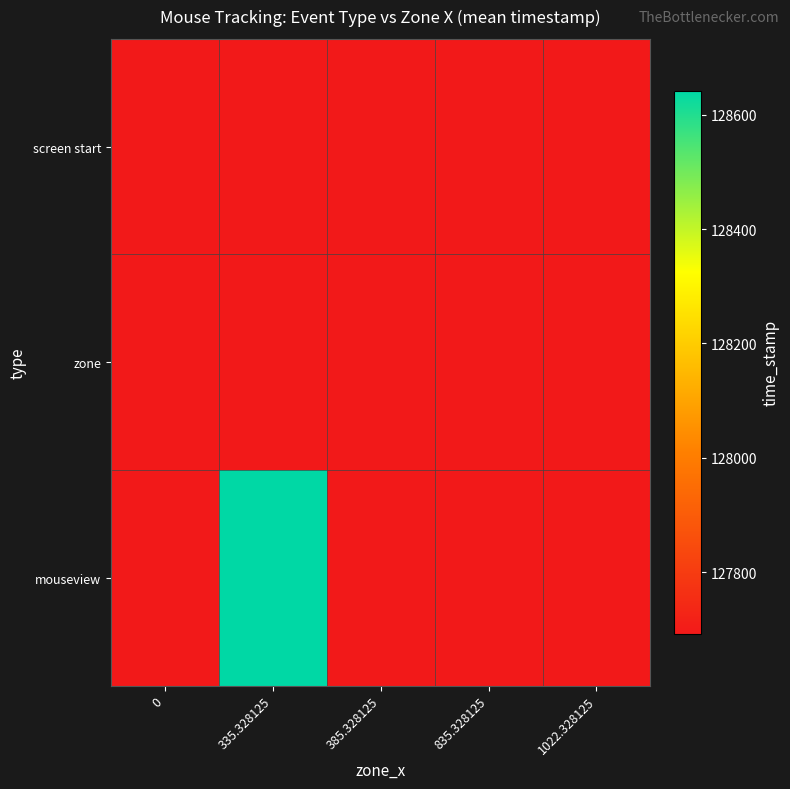

Rank the series at 0 from lowest to highest value.

screen start, zone, mouseview